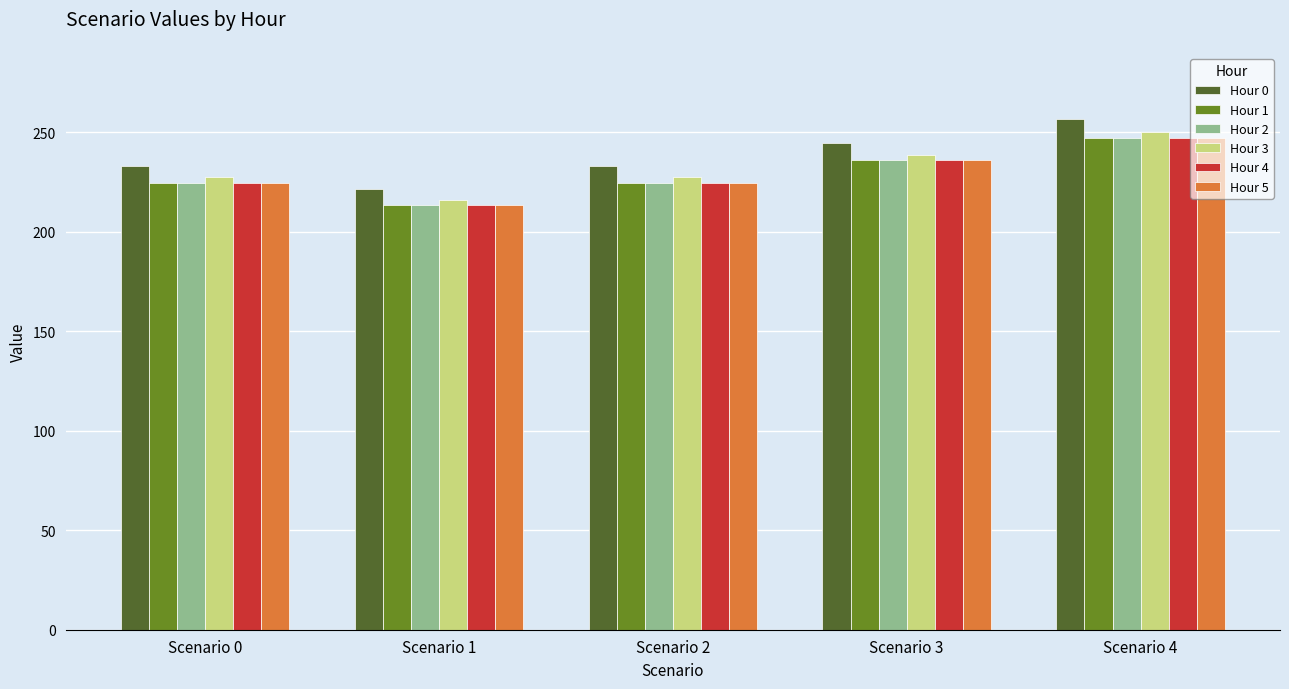

Which label corresponds to the largest value in the chart?

Scenario 4